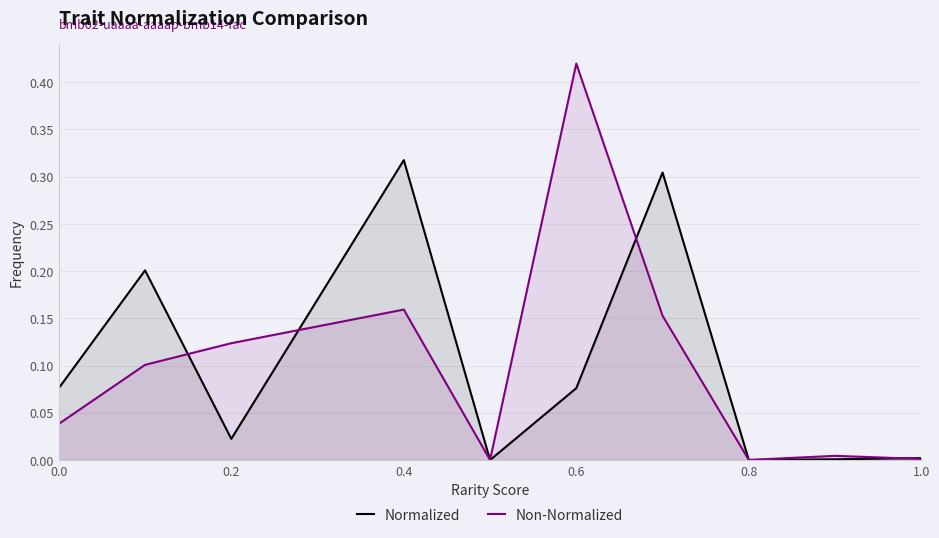

Rank the series by their maximum value, from lowest to highest.

Normalized, Non-Normalized